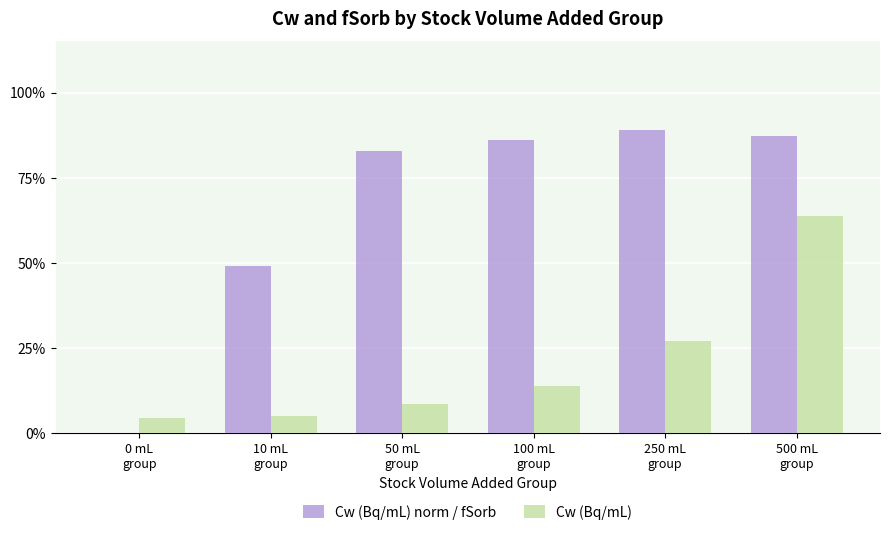

At how many categories does at least one series exceed 0?

6